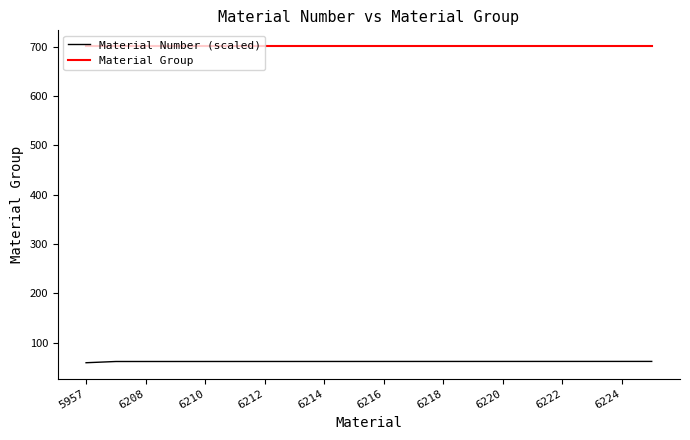

Rank the series by their maximum value, from highest to lowest.

Material Group, Material Number (scaled)